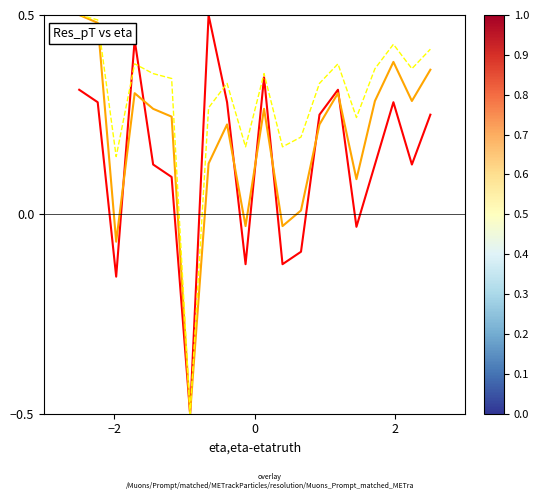

What is the smallest value displayed?

-0.5